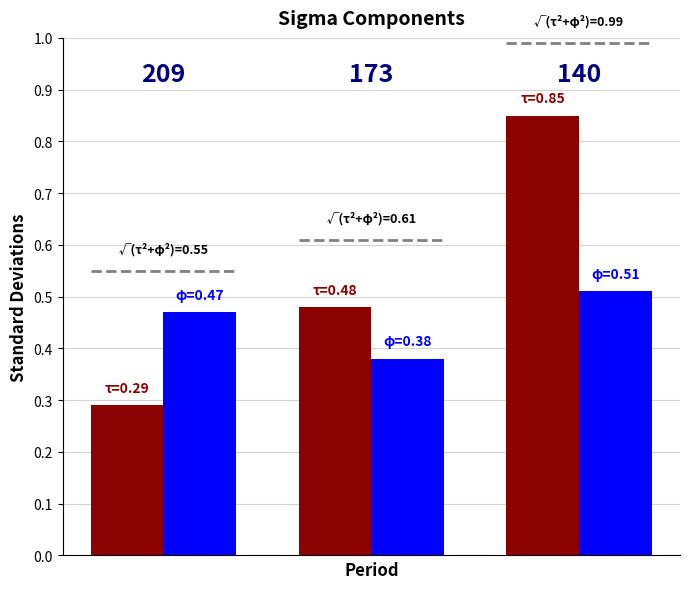

What is the value of the phi bar at the 2nd from the left?

0.4